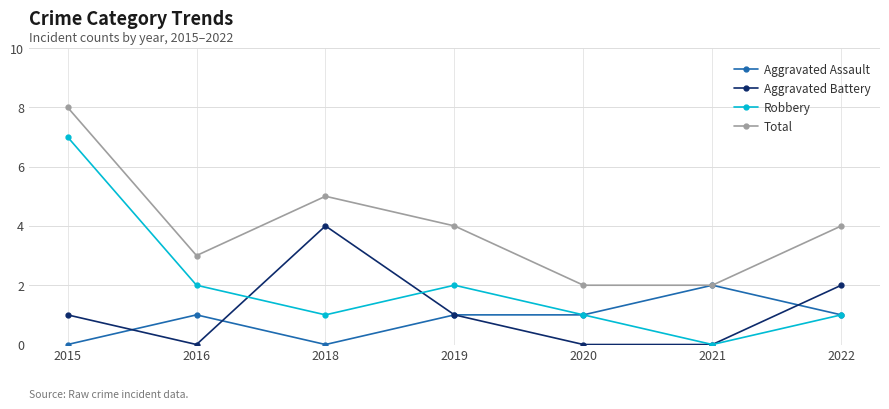

Count the number of data series in this chart.

4